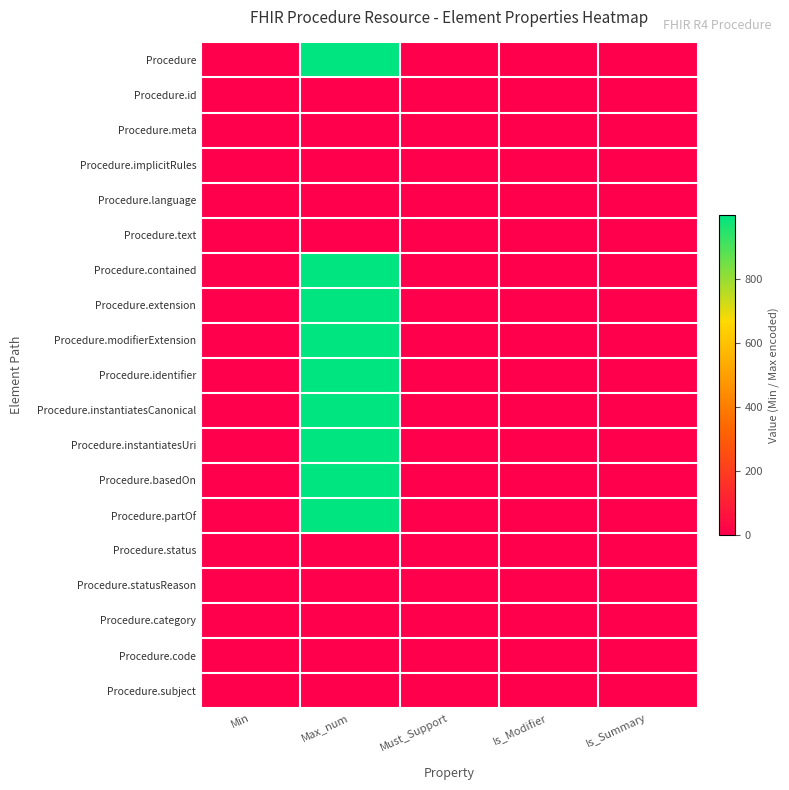

What is the maximum value shown in the chart?

999